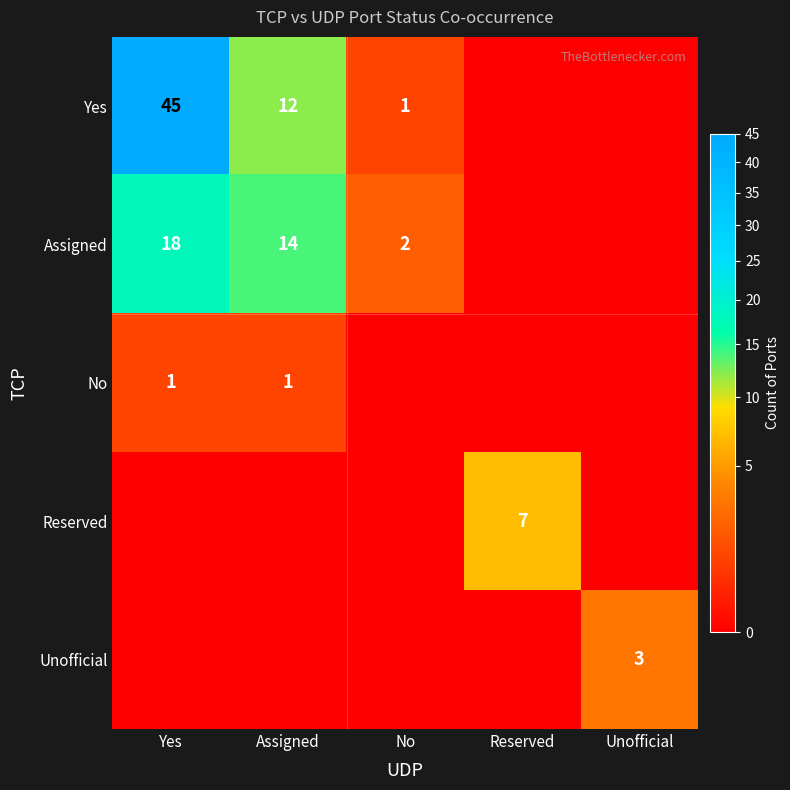

The value of Yes at Yes is 45. True or false?

True